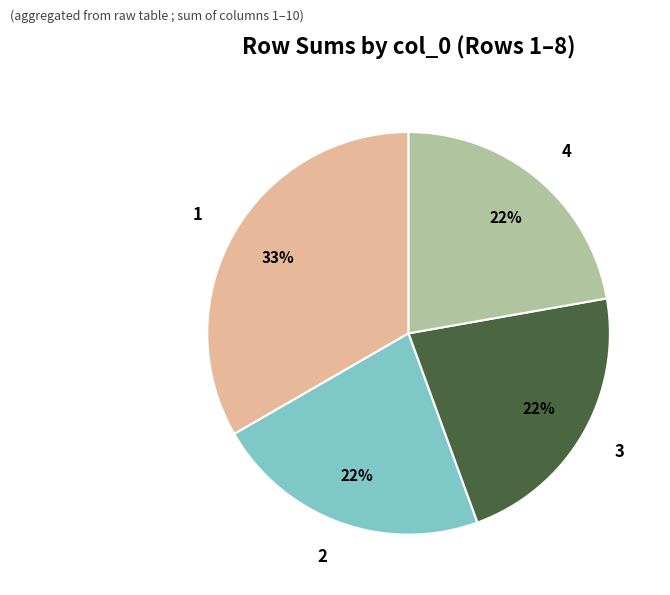

Count the number of slices in the pie.

4